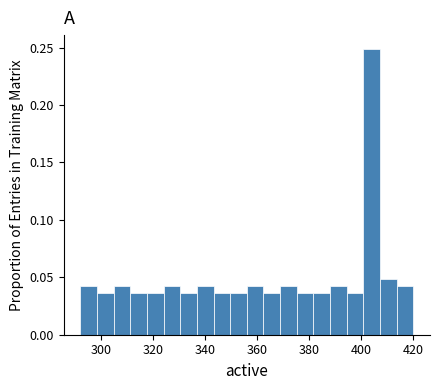

Around what value on the x-axis is the tallest bar? Give the approximate position of its centre, as read against the axis.

404